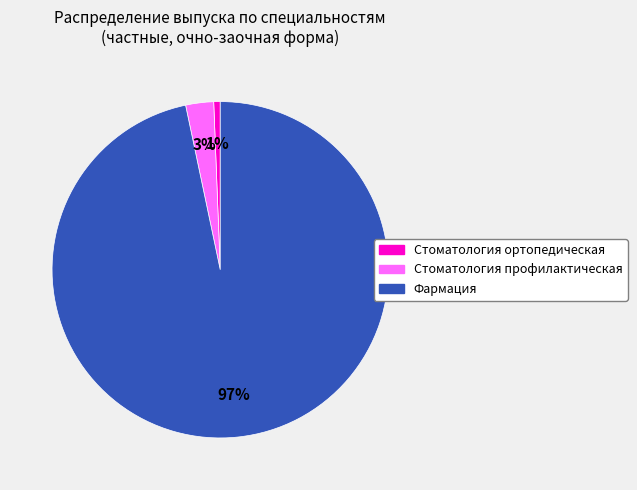

Is there a majority slice in this chart?

Yes